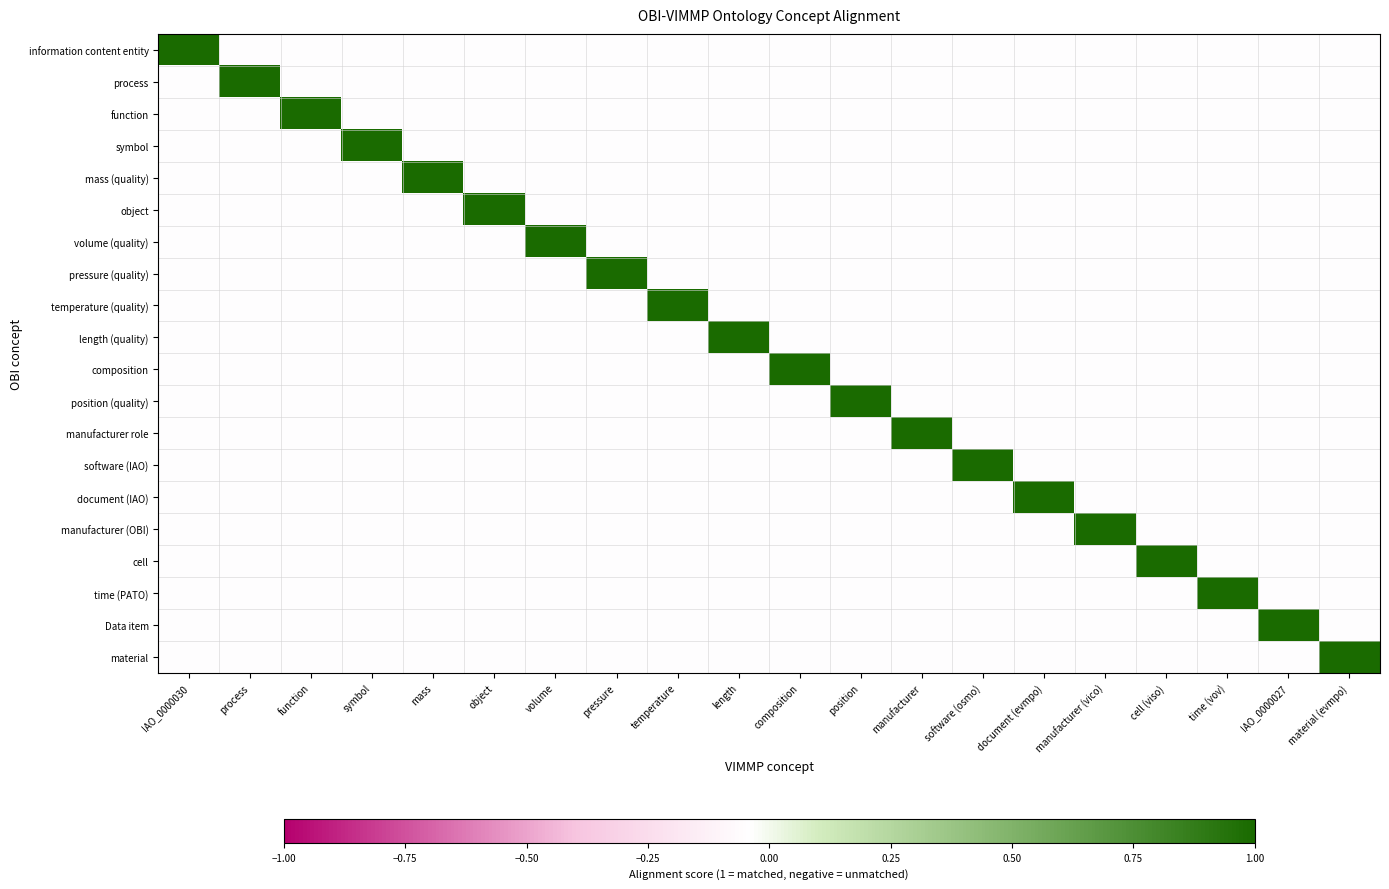

Which label corresponds to the smallest value in the chart?

process